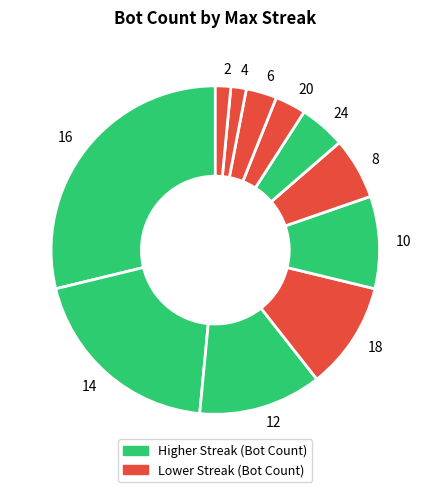

Does 18 represent more than half of the total?

No